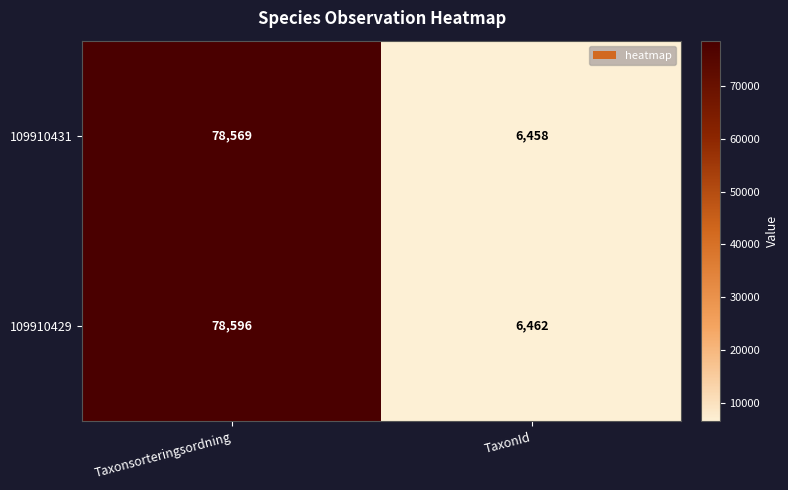

At which category is the sum across all series the highest?

Taxonsorteringsordning